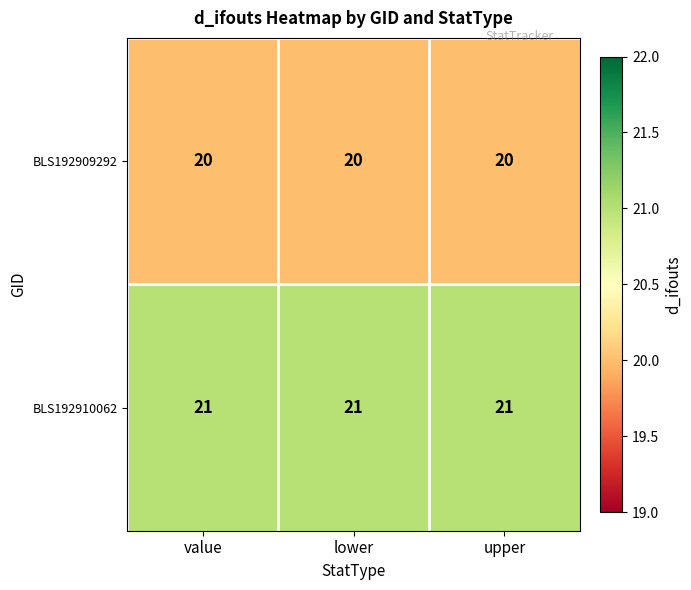

What is the minimum value for BLS192910062?

21